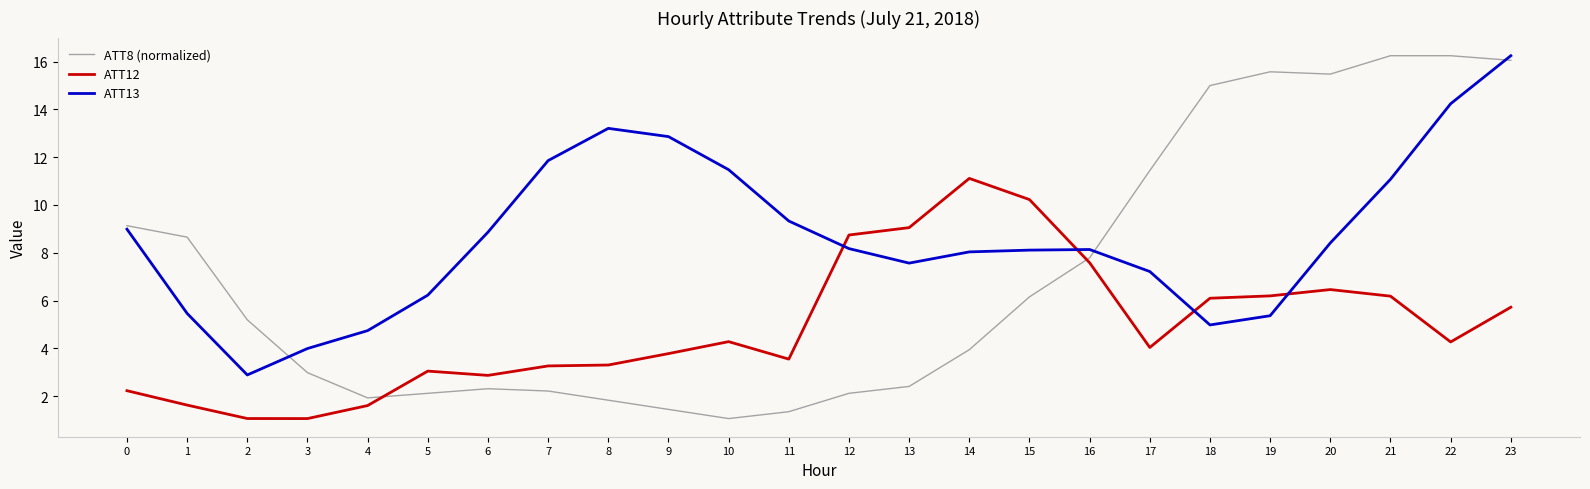

What is the difference between the second highest and minimum values in the ATT8 (normalized) series?

15.2